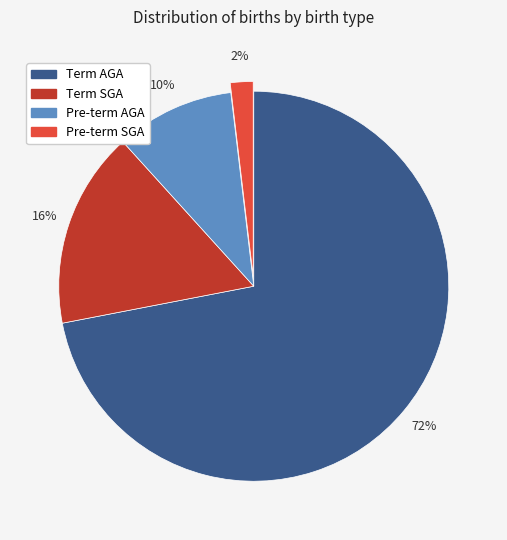

How many slices are in this pie chart?

4